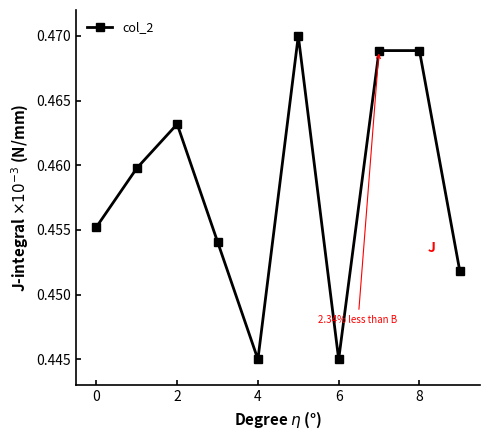

How many values are between 0 and 1?

10